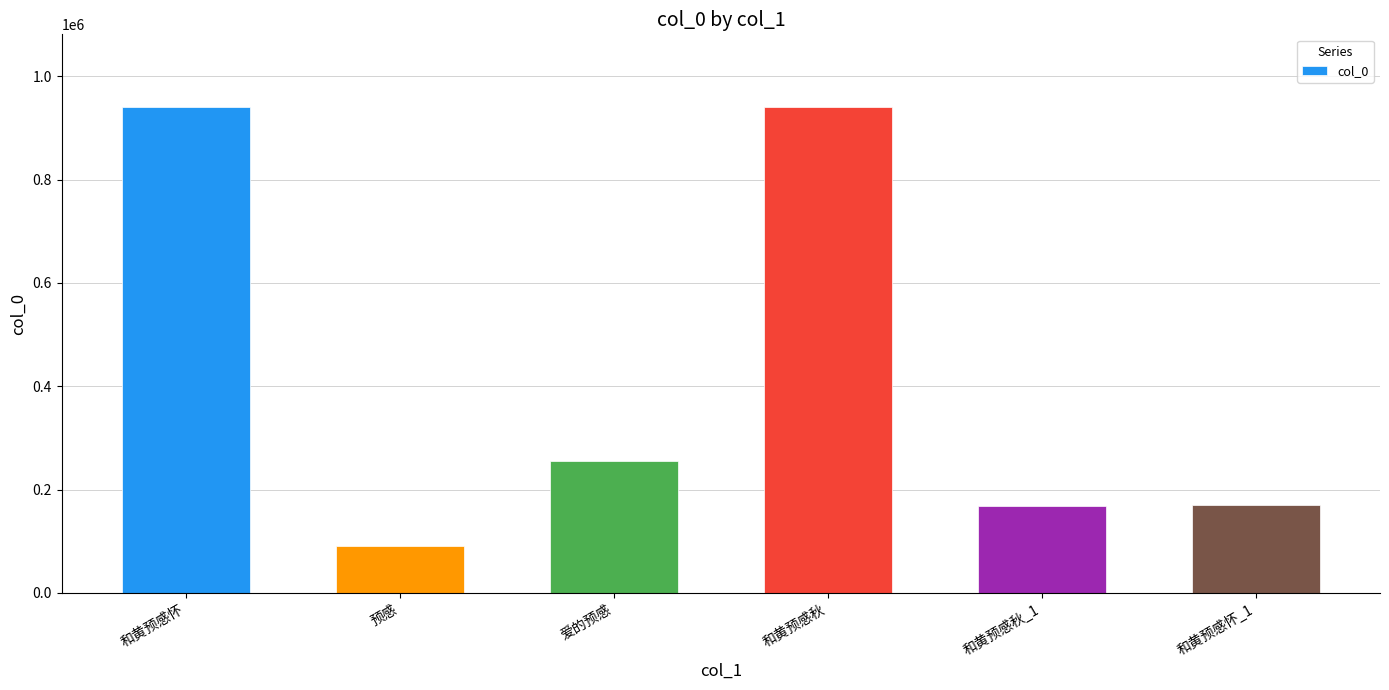

What is the label of the 3rd bar from the left?

爱的预感